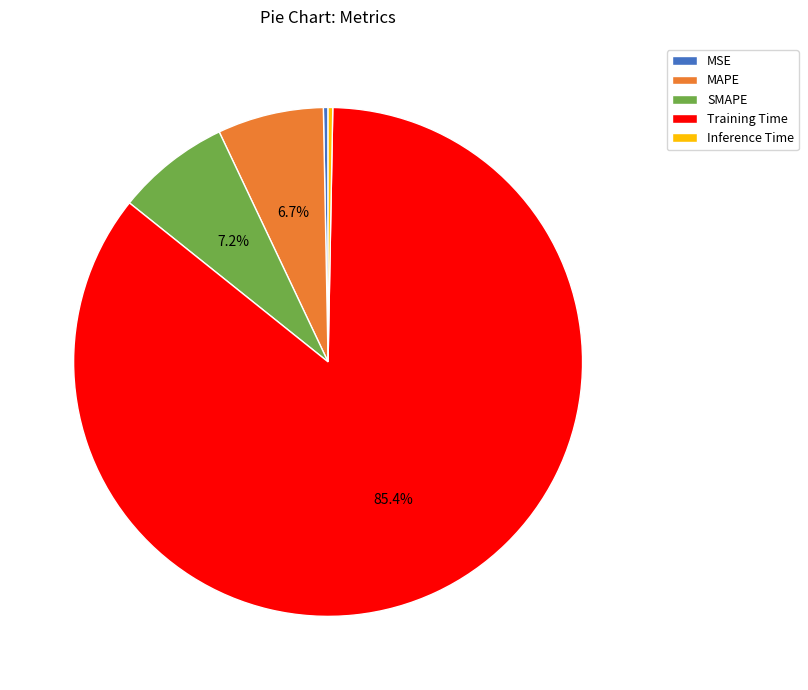

Which slice is the largest?

Training Time